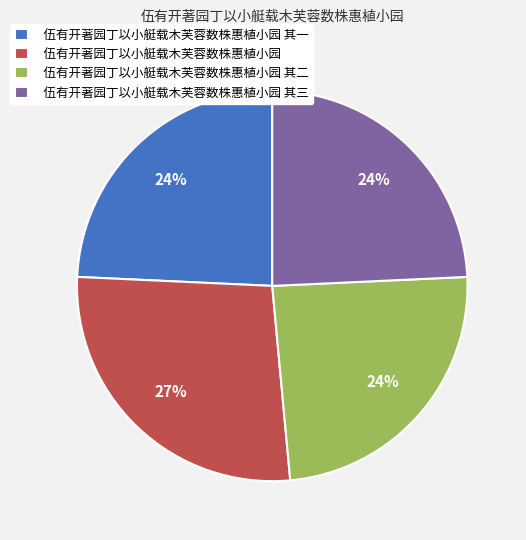

Which slice is the largest?

伍有开著园丁以小艇载木芙蓉数株惠植小园